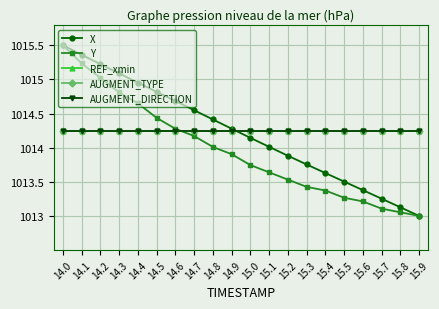

Does the chart have visible grid lines?

Yes